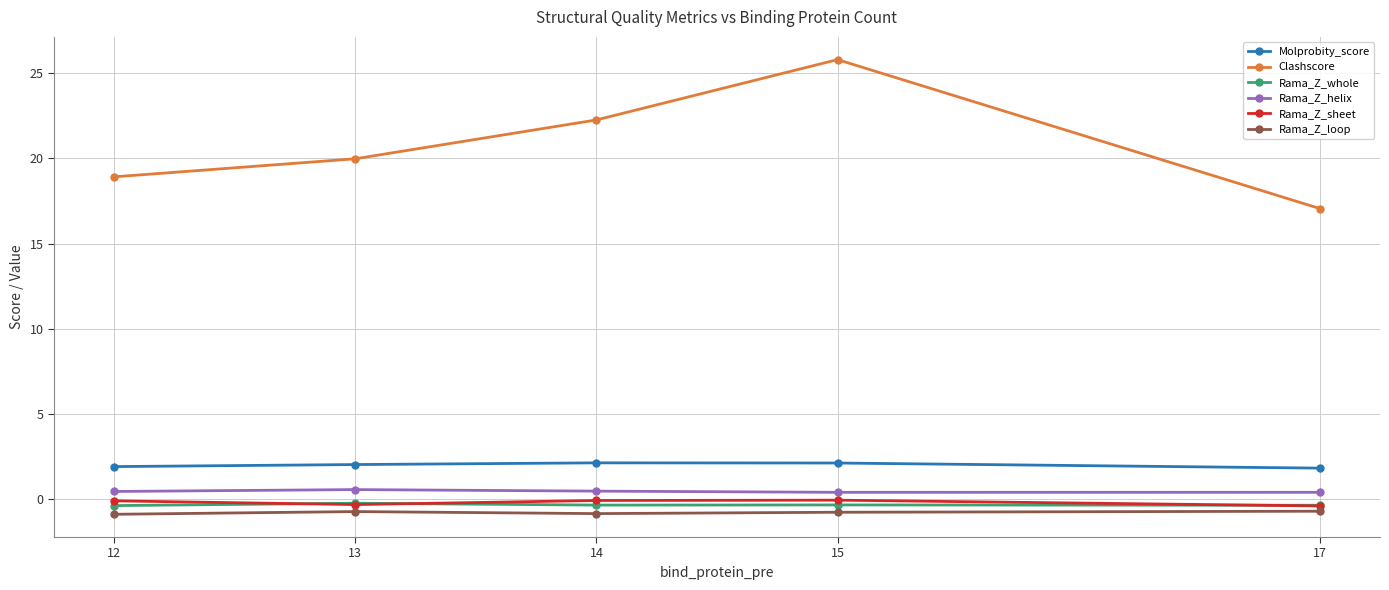

Which series has the largest range (max minus min)?

Clashscore